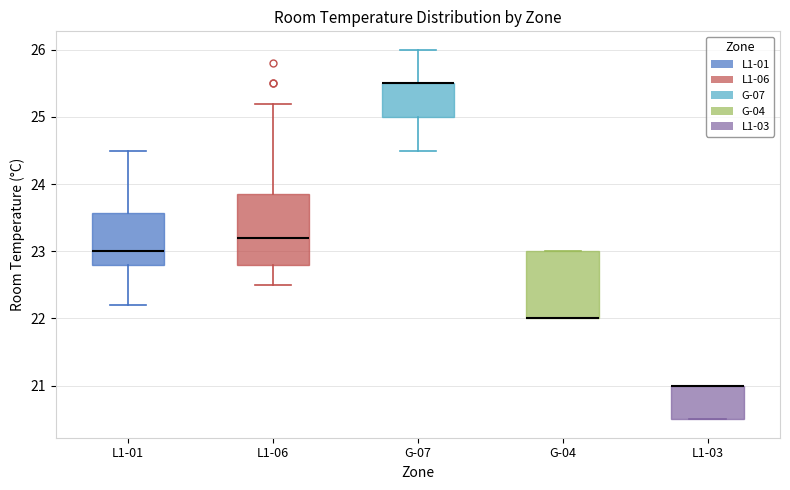

Where is the upper edge of the box for G-07 on the y-axis? The values are not printed on the chart, so give them approximately, as read against the axis.

25.5